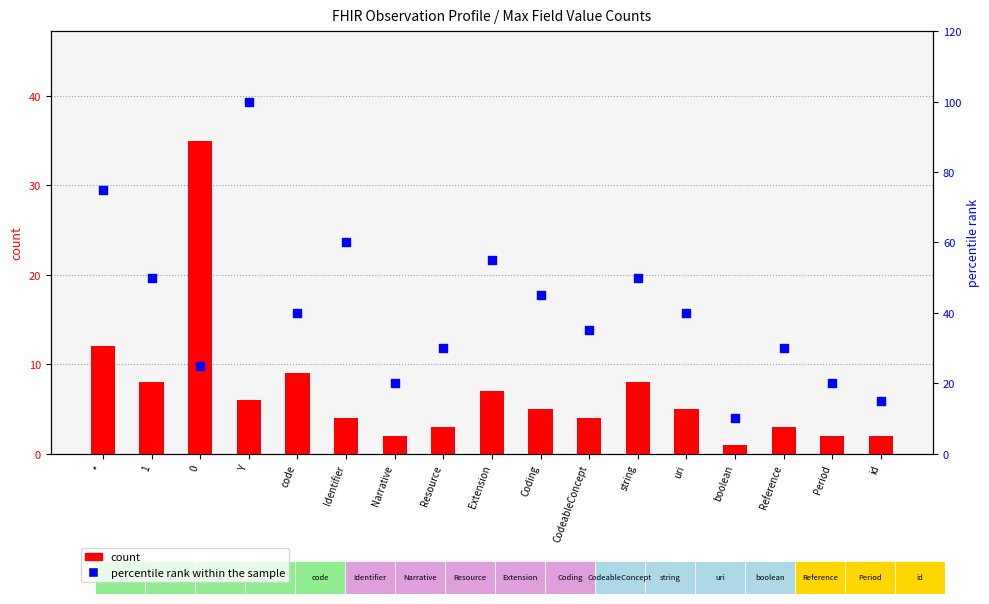

Which series contains the lowest Y value?

count